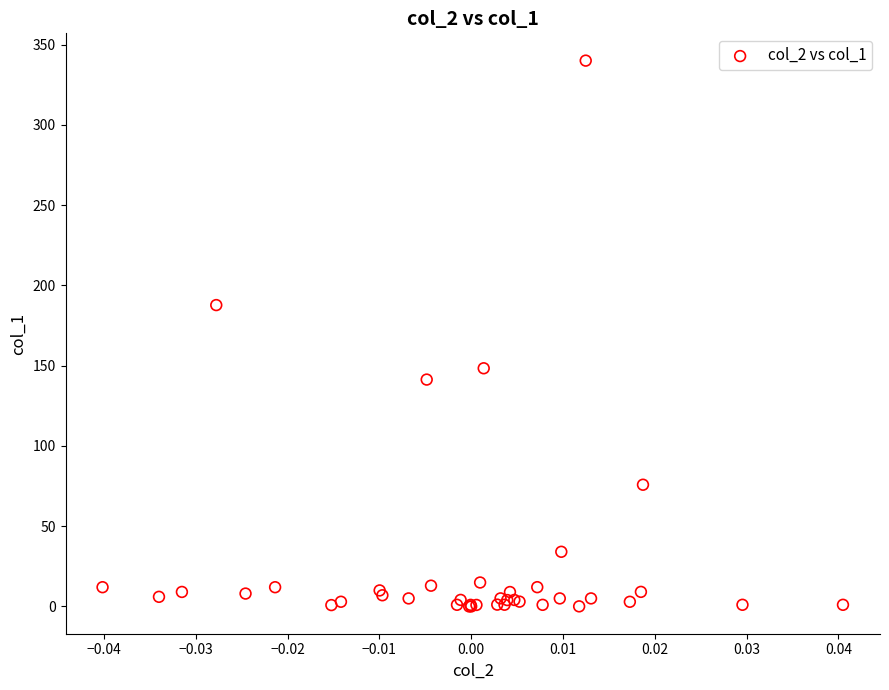

What Y value in the scatter plot is closest to 170?

187.7